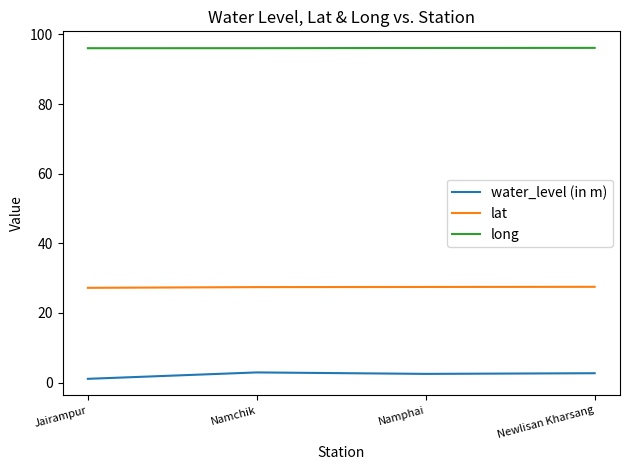

True or false: water_level (in m) and long cross at least once.

False